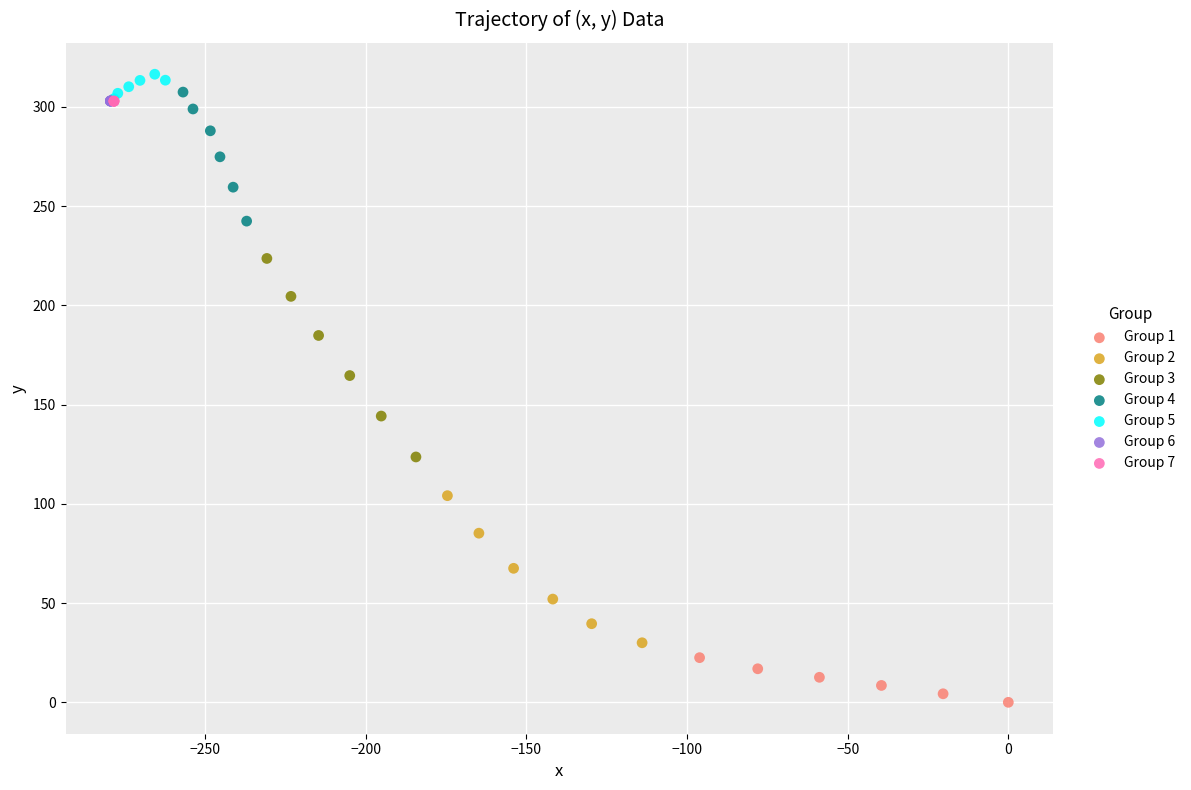

What are all the series names shown in the legend?

Group 1, Group 2, Group 3, Group 4, Group 5, Group 6, Group 7